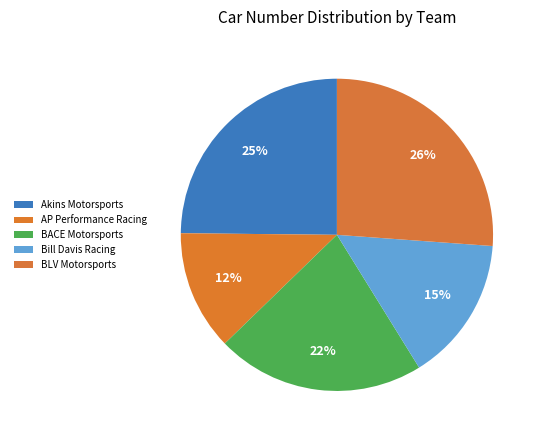

Count the number of slices in the pie.

5